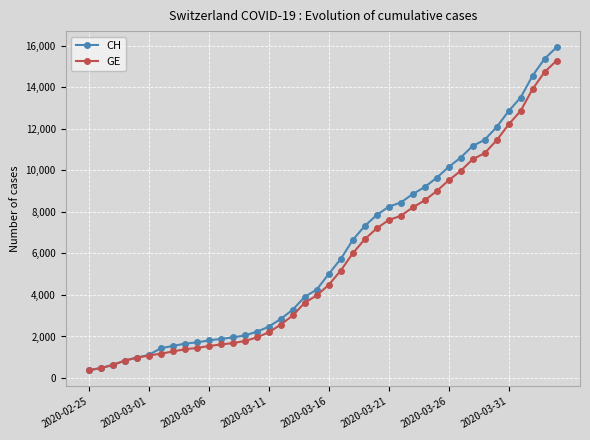

What is the minimum value for GE?

375